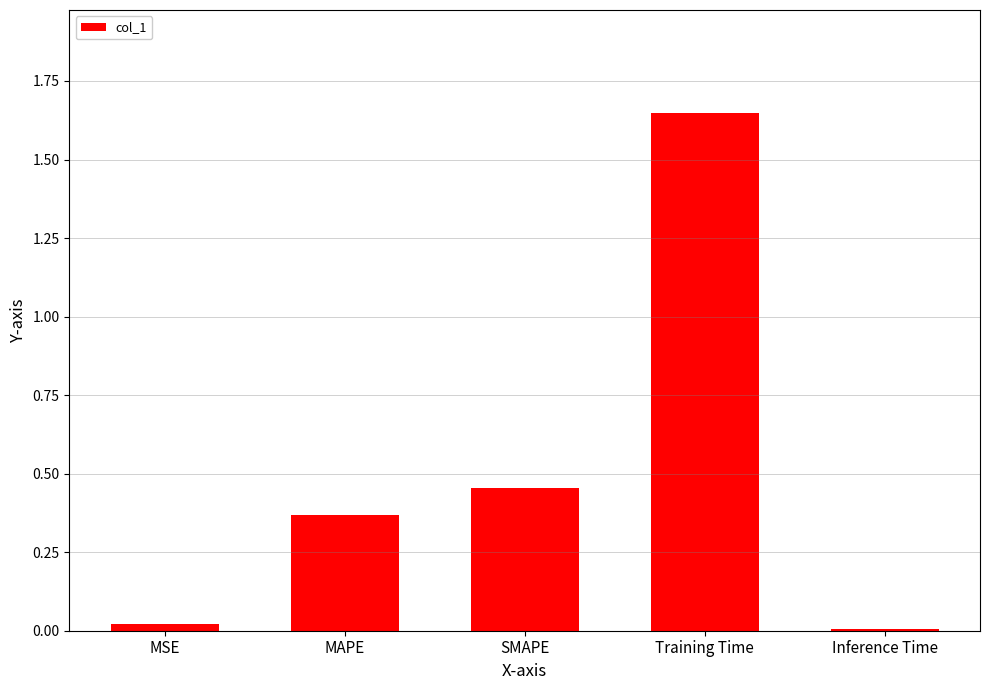

The value at Inference Time is 0.0. True or false?

True